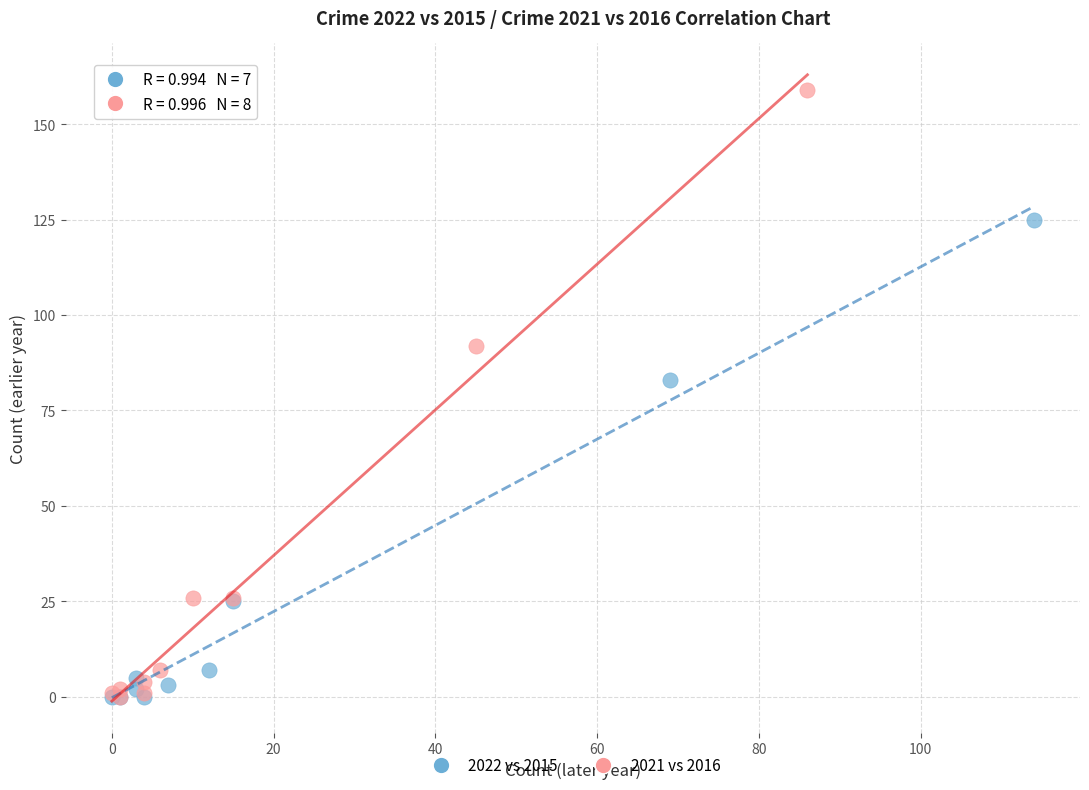

Which series reaches the maximum Y coordinate?

2021 vs 2016